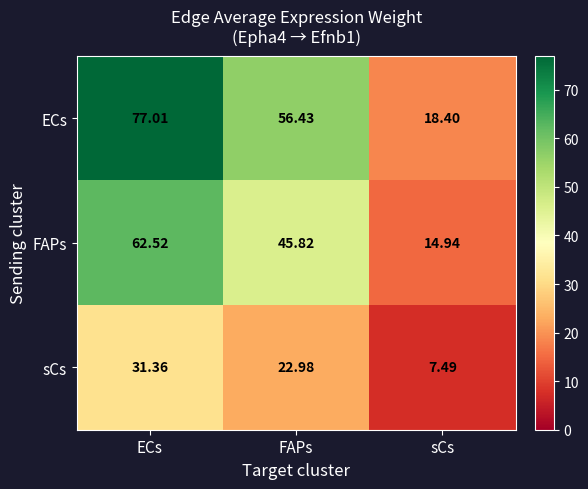

How many distinct data groups are displayed?

3